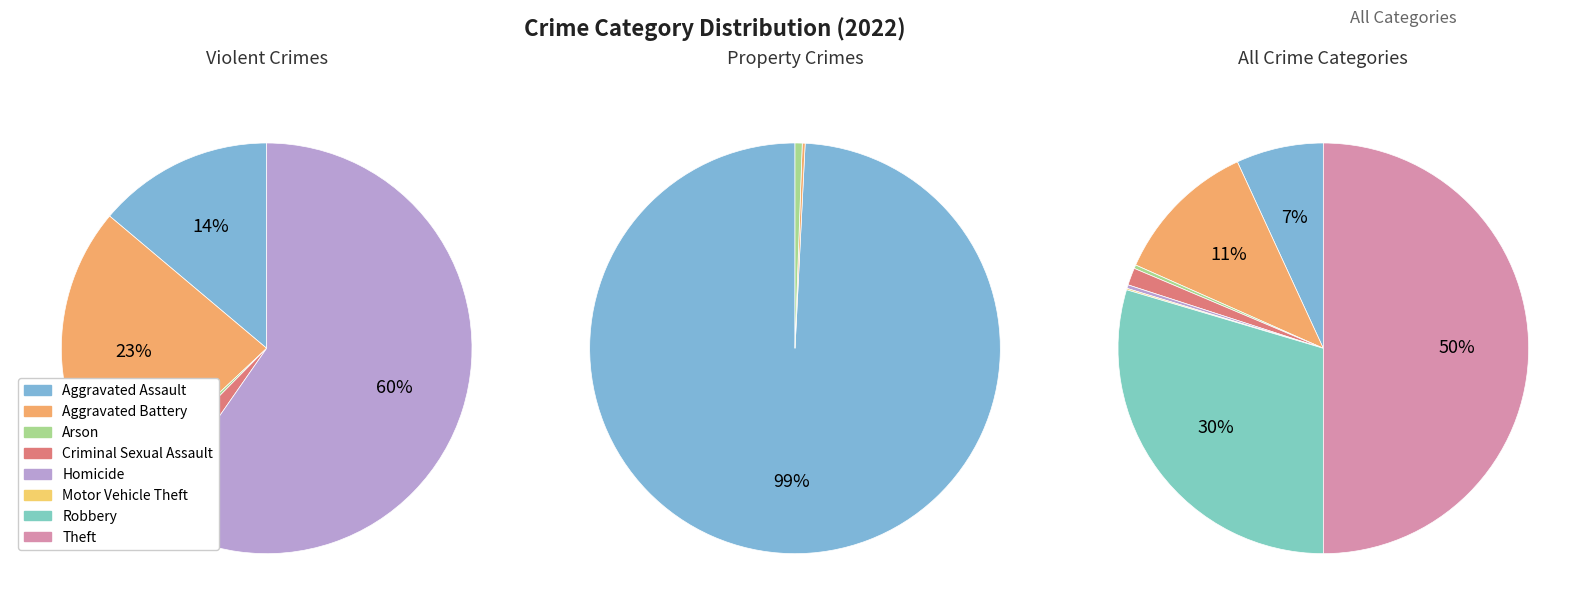

Which category has the biggest portion of the pie?

Theft